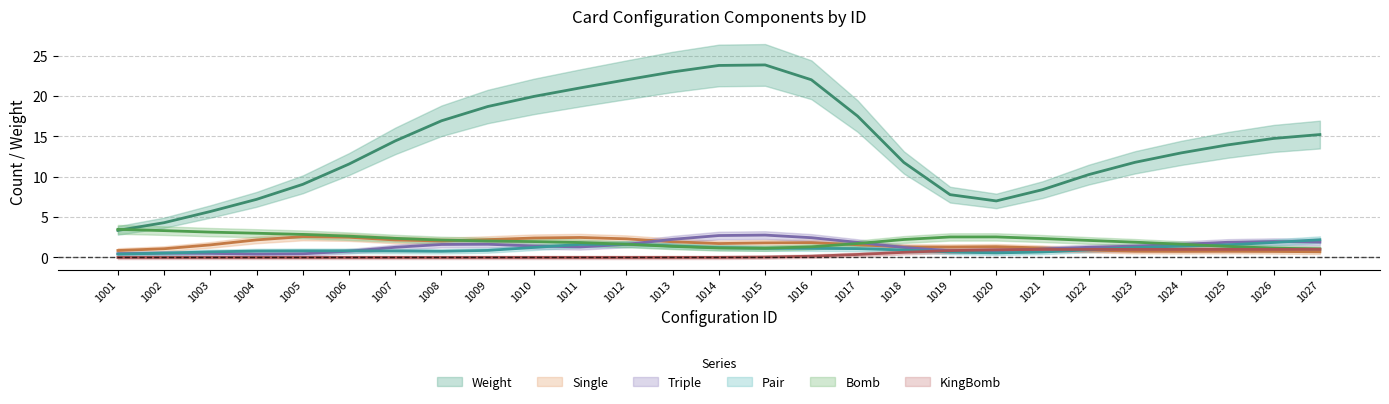

Is it true that Weight equals 21 at 1011?

True